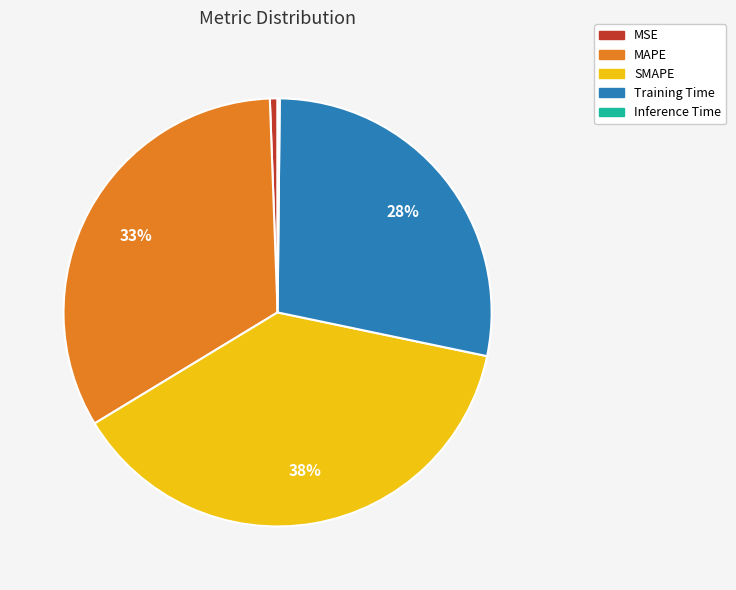

To the nearest percent, what is the difference between the largest and smallest slice percentages?

38%